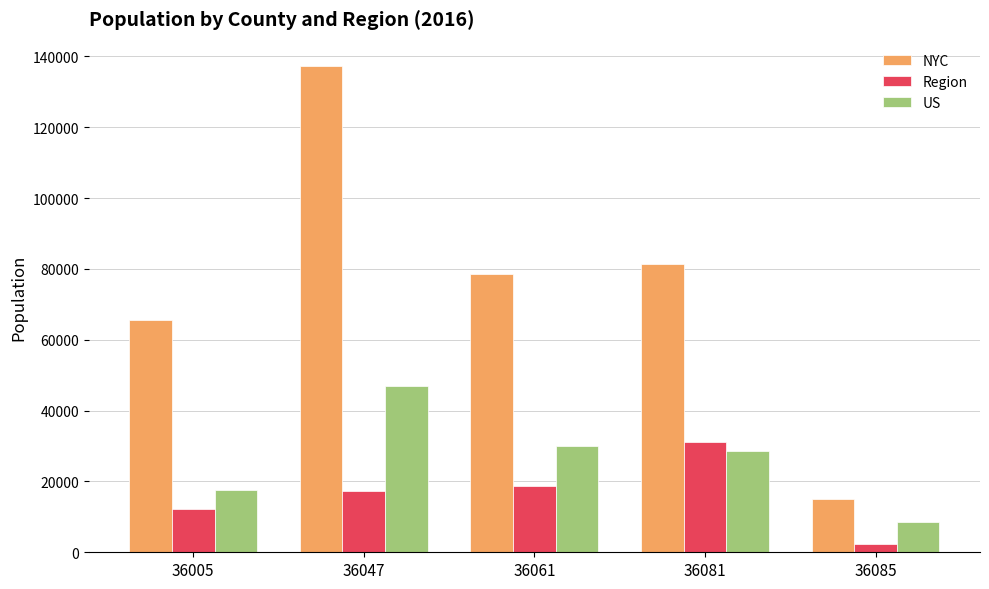

Which series changed the most between 36047 and 36081?

NYC